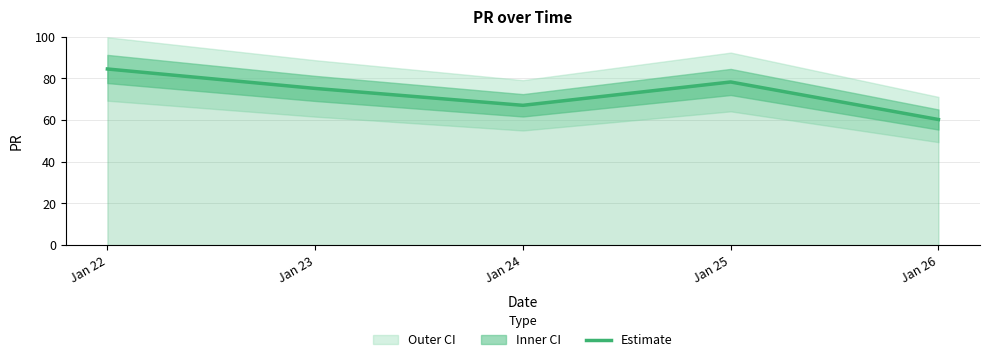

Read the value at Jan 23.

75.2